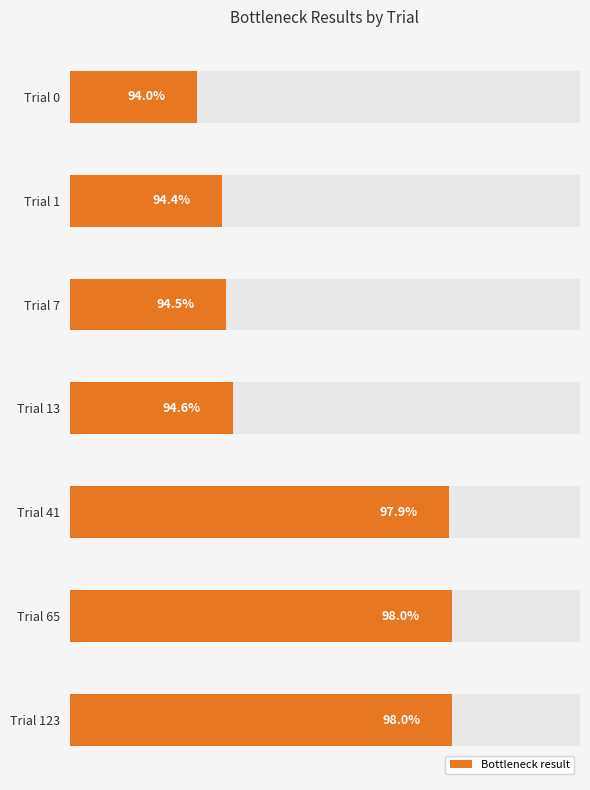

What is the difference between the maximum and second lowest values?

3.6